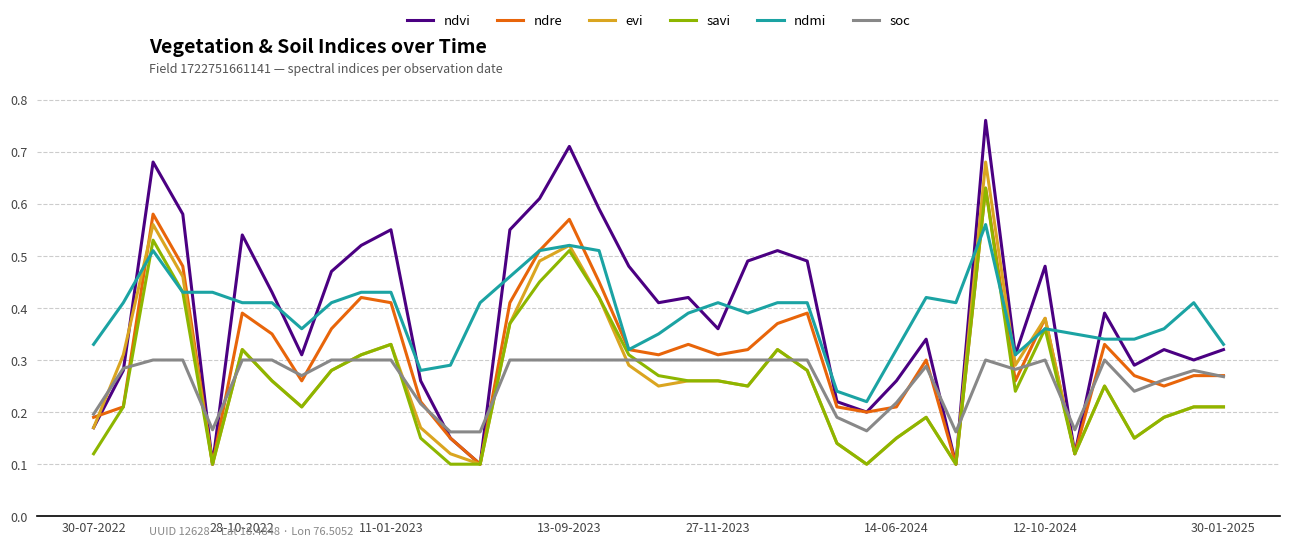

Which series has the widest spread of values?

ndvi